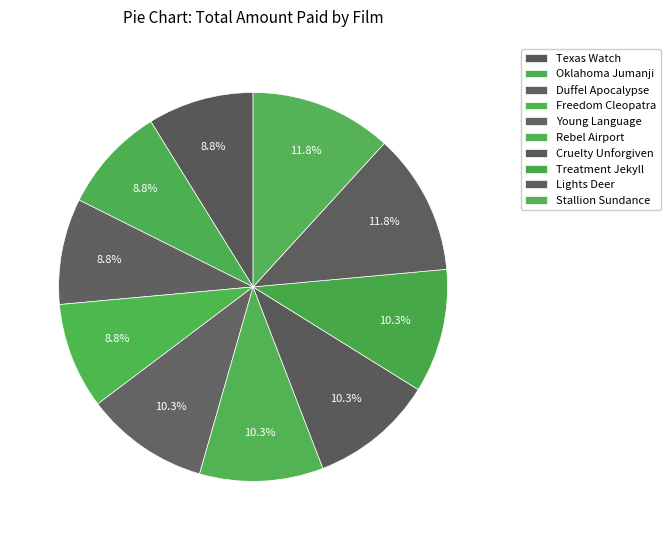

What is the smallest slice in the pie chart?

Texas Watch